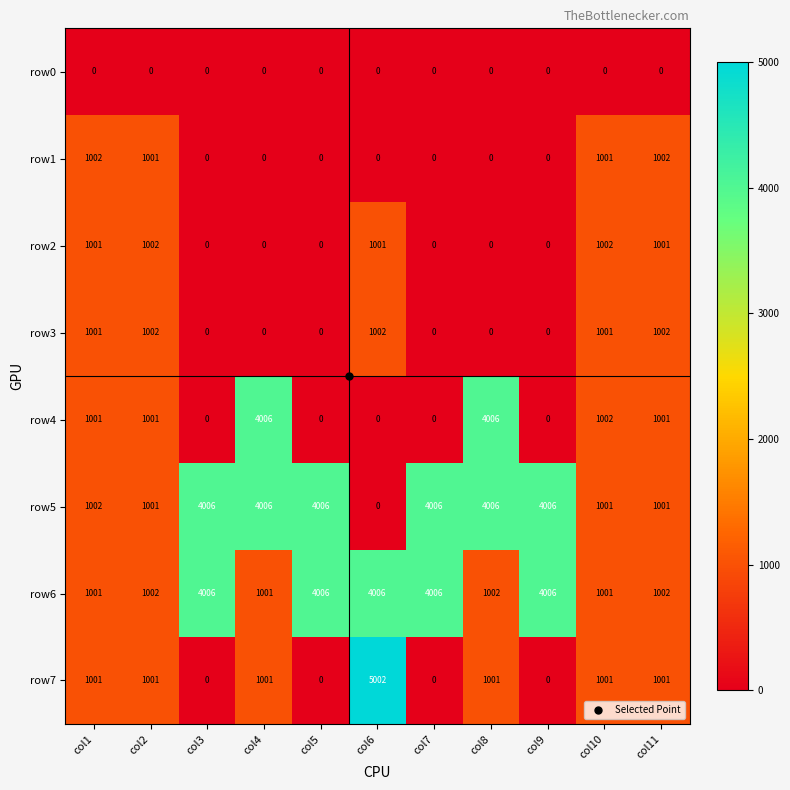

Between col6 and col7, which series saw the biggest shift?

row7